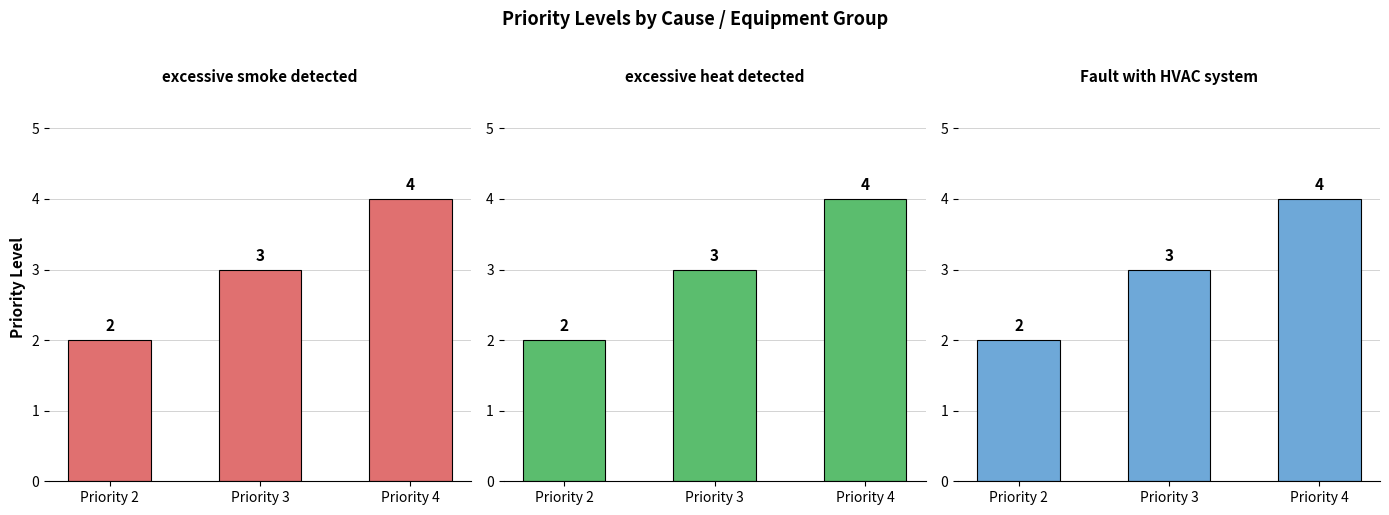

How many data points in excessive smoke detected are less than 3?

1